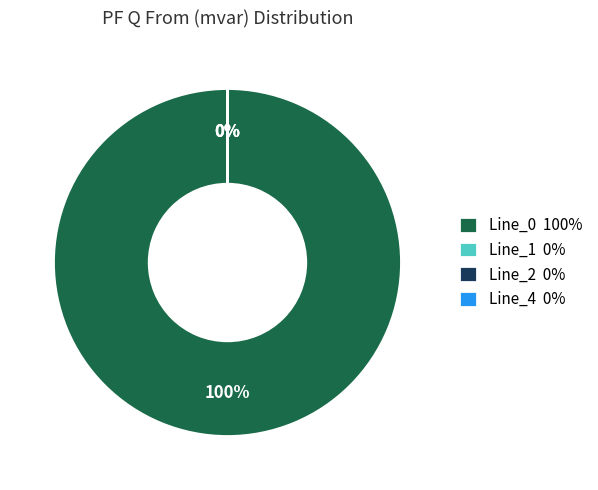

Count the number of slices in the pie.

4